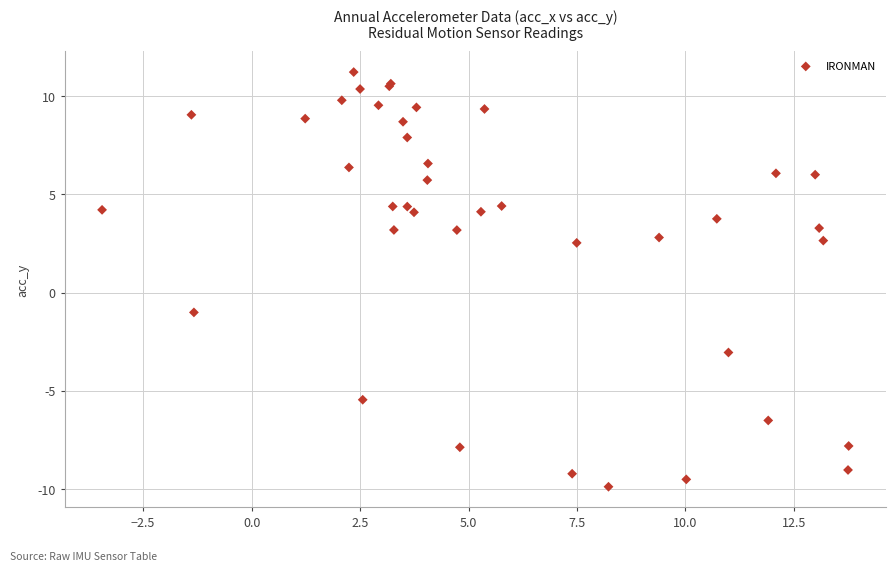

What Y value in the scatter plot is closest to 0?

-1.0